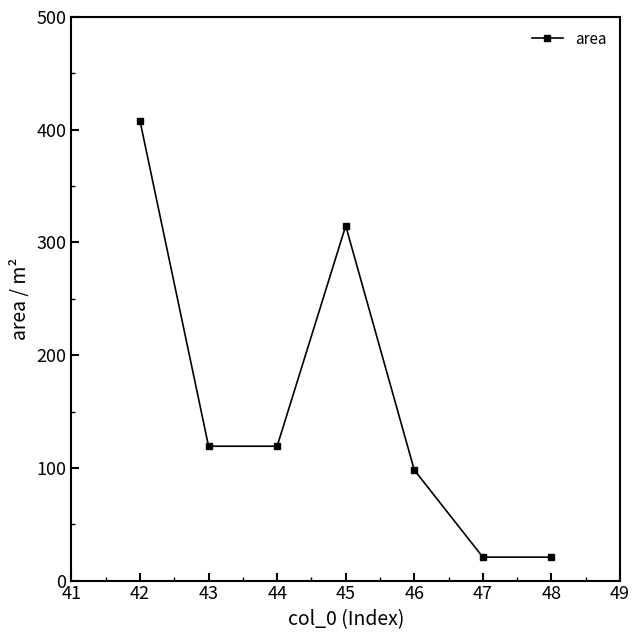

How many values are below 119?

3